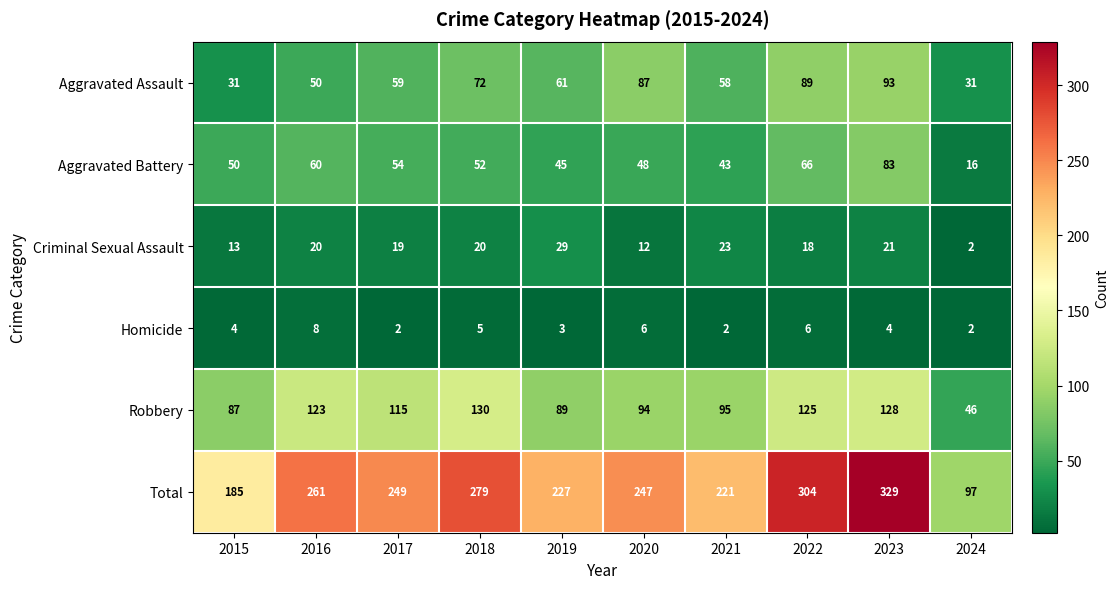

What is the difference between the maximum and second lowest values in the Aggravated Assault series?

62